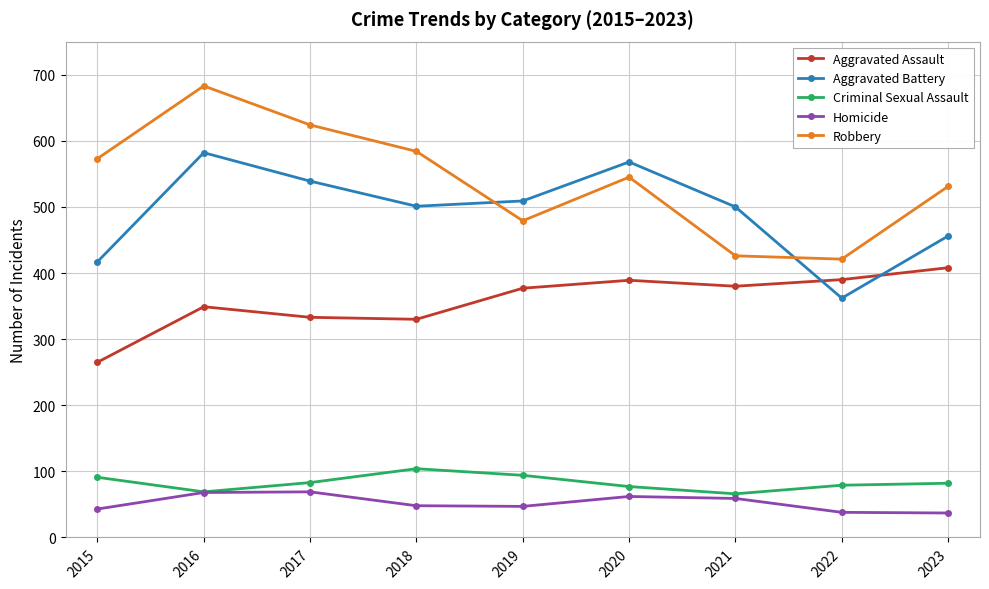

What is the difference between the second highest and minimum values in the Aggravated Assault series?

125